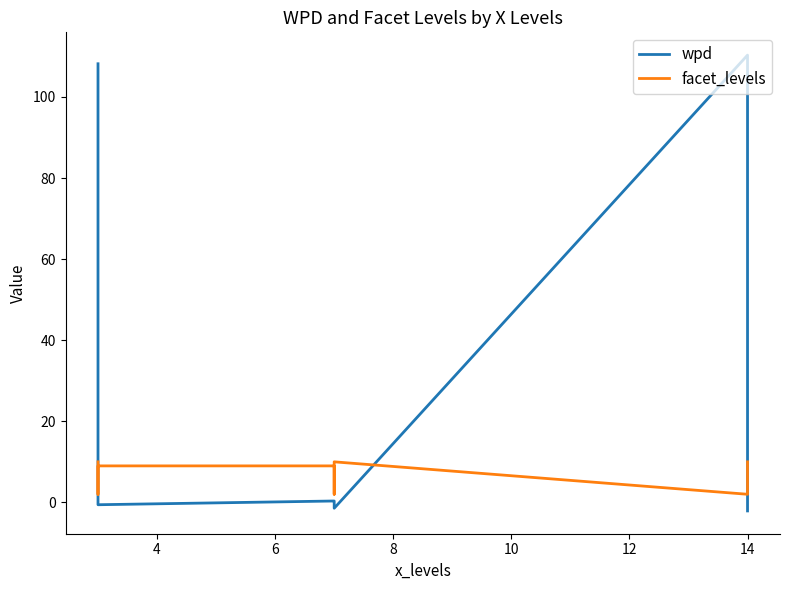

Which category has the highest value across all series?

14